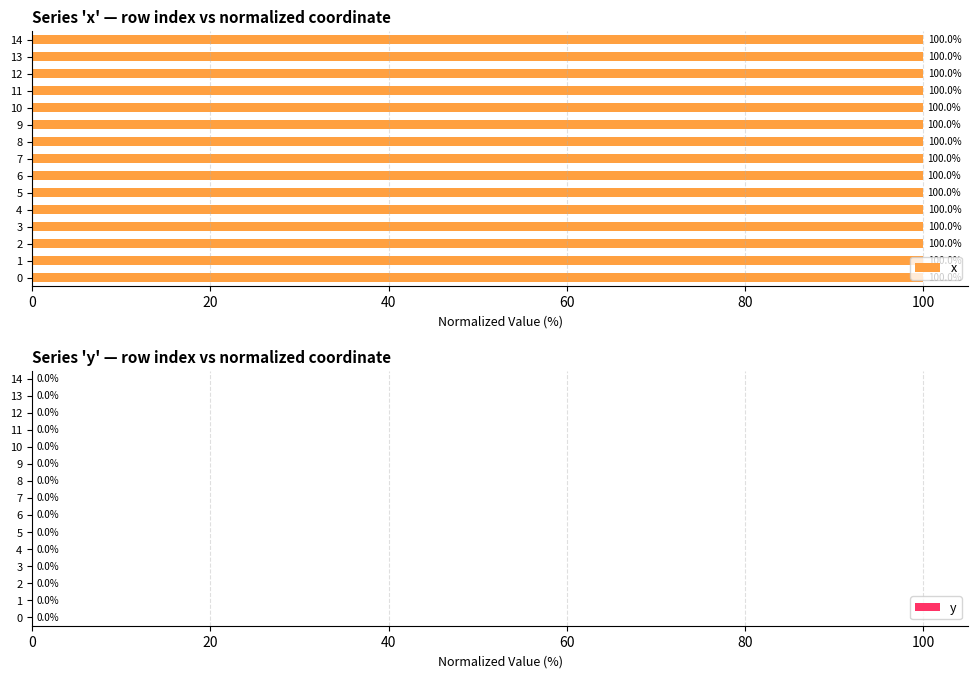

Does the chart contain any negative values?

No